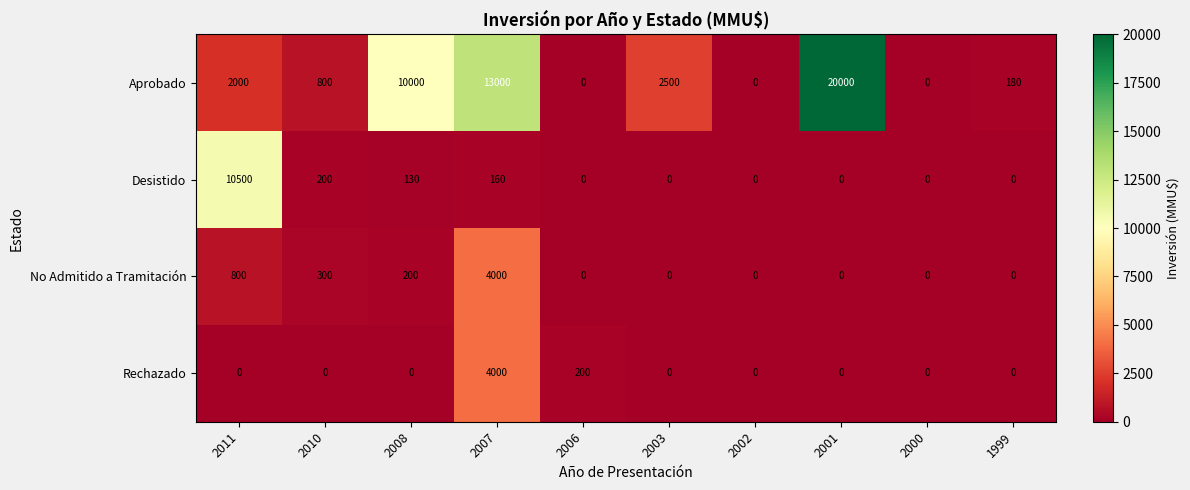

What is the average value of the No Admitido a Tramitación series?

530